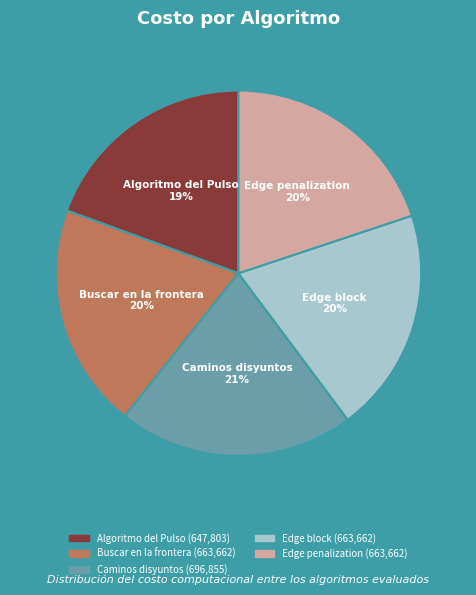

To the nearest percent, what is the average slice percentage?

20%